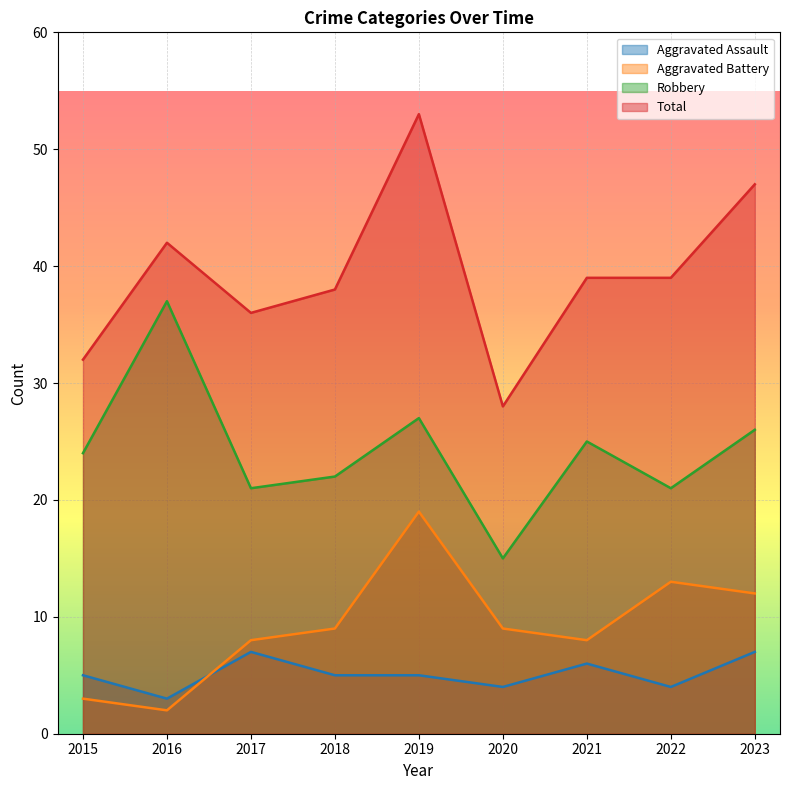

How many values in the Robbery series are below 24?

4